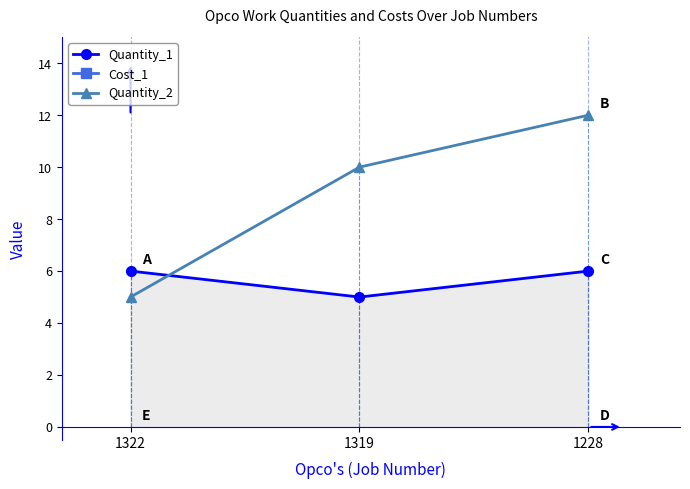

What is the maximum value shown in the chart?

3000